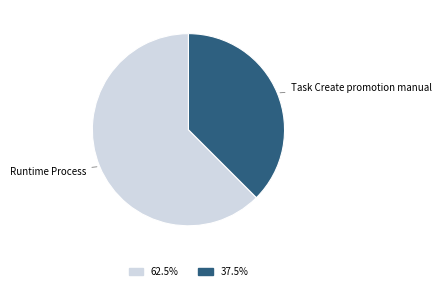

Is there any slice that represents more than half of the pie?

Yes